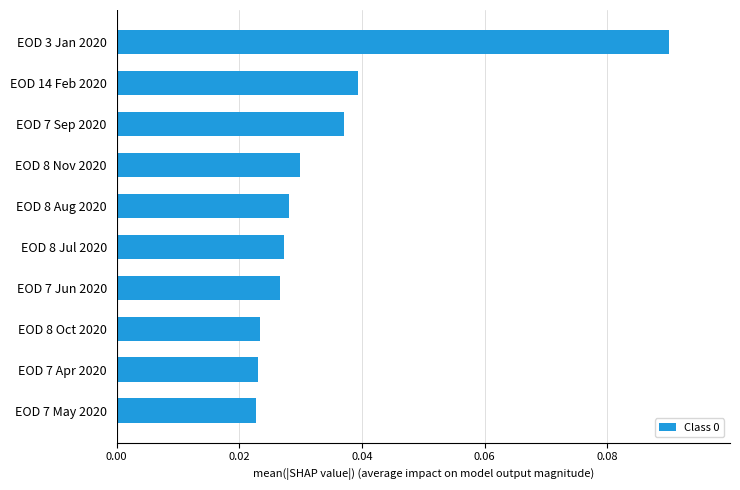

At which category does the chart reach its peak across all series?

EOD 3 Jan 2020